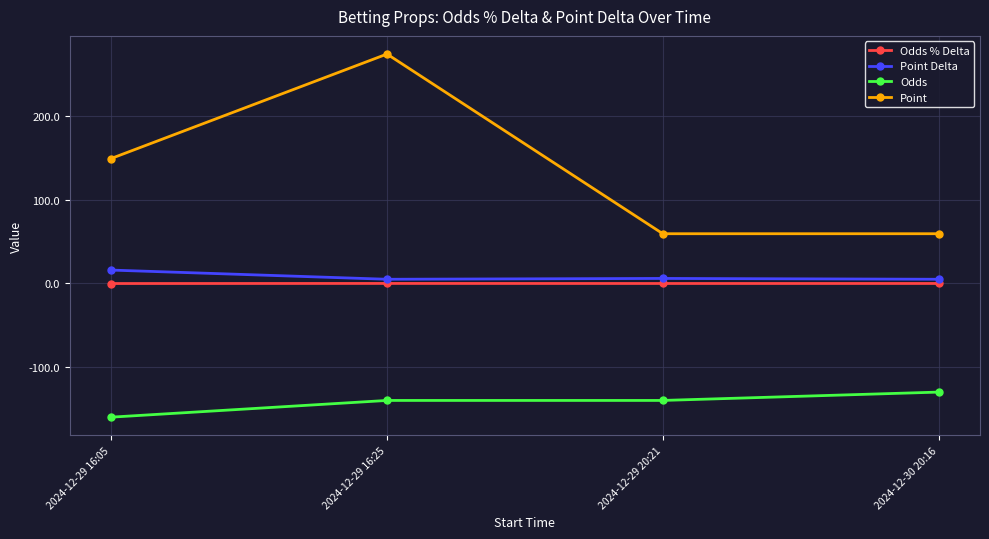

What is the minimum value shown in the chart?

-160.0